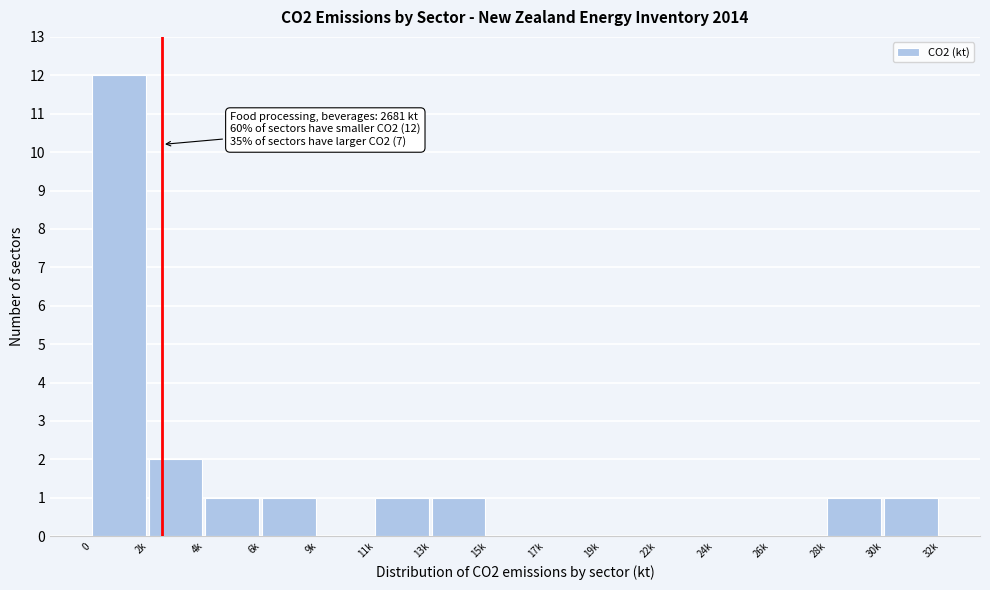

Reading left to right, what are all the values shown in this chart?

0=12	2k=2	4k=1	6k=1	9k=0	11k=1	13k=1	15k=0	17k=0	19k=0	22k=0	24k=0	26k=0	28k=1	30k=1